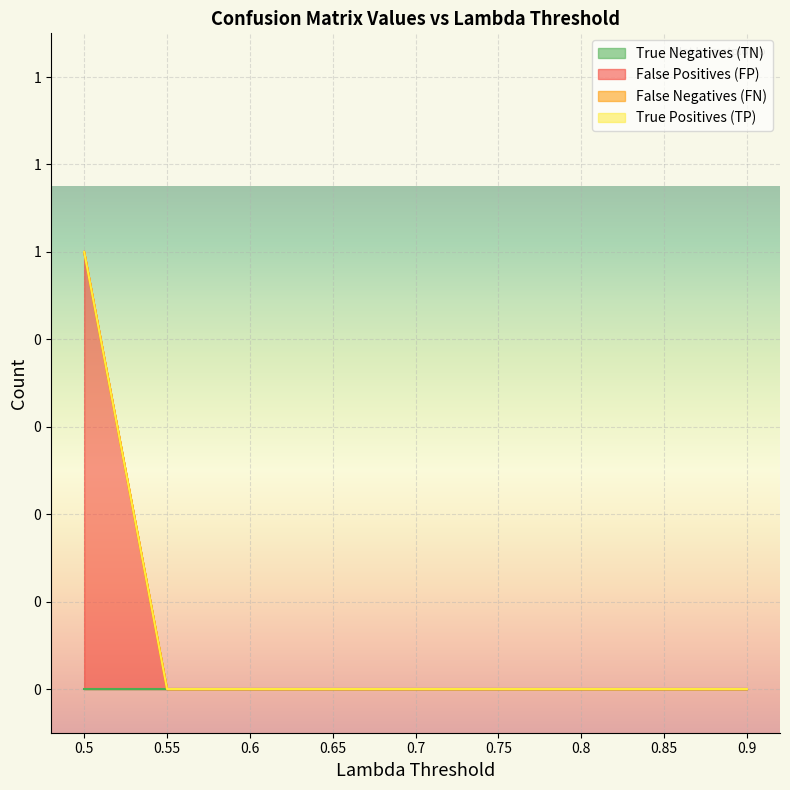

Which has a higher value, 0.6 or 0.85?

0.6